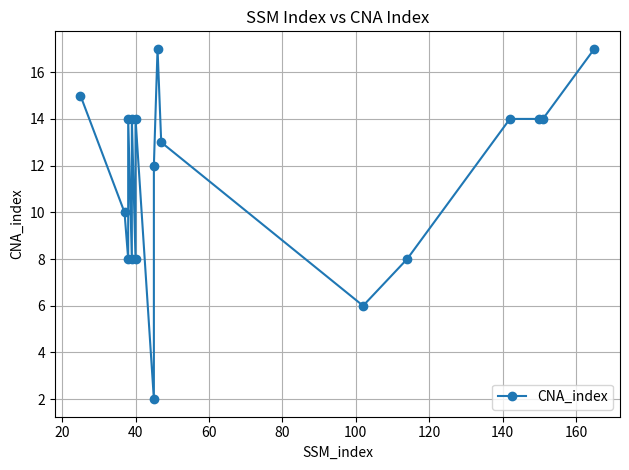

What is the value of the 7th point from the left?

8